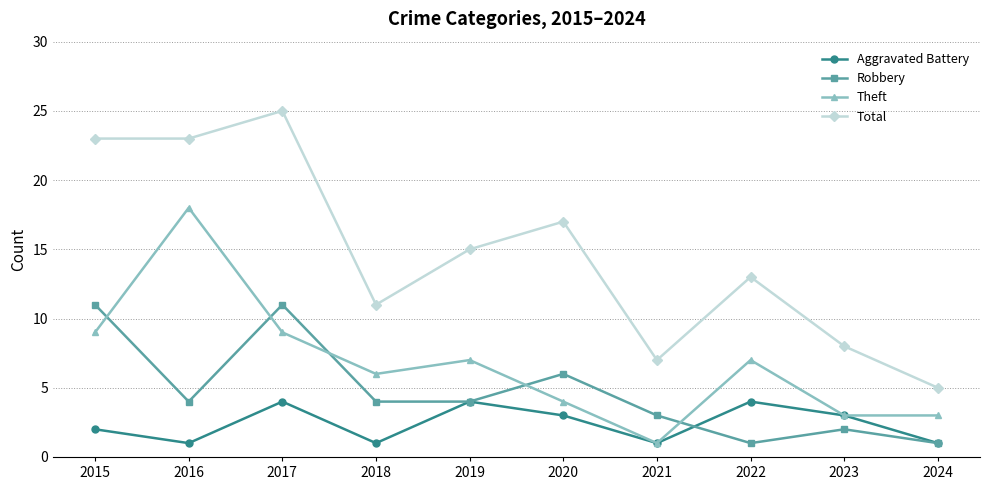

At which category does Total reach its first local peak?

2017